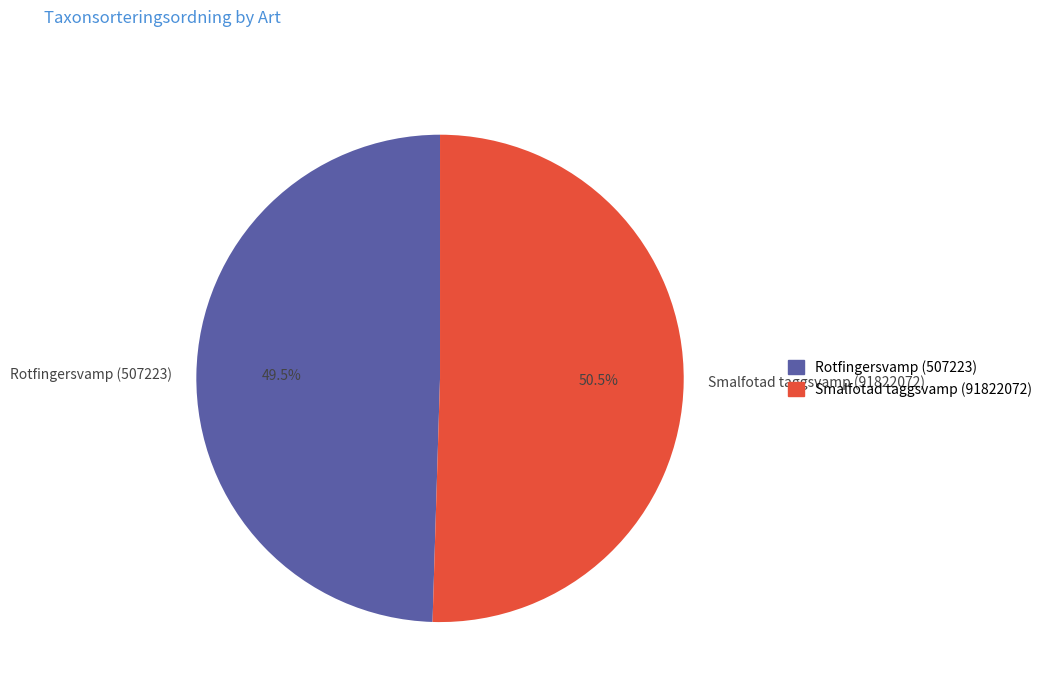

What is the largest slice in the pie chart?

Smalfotad taggsvamp (91822072)